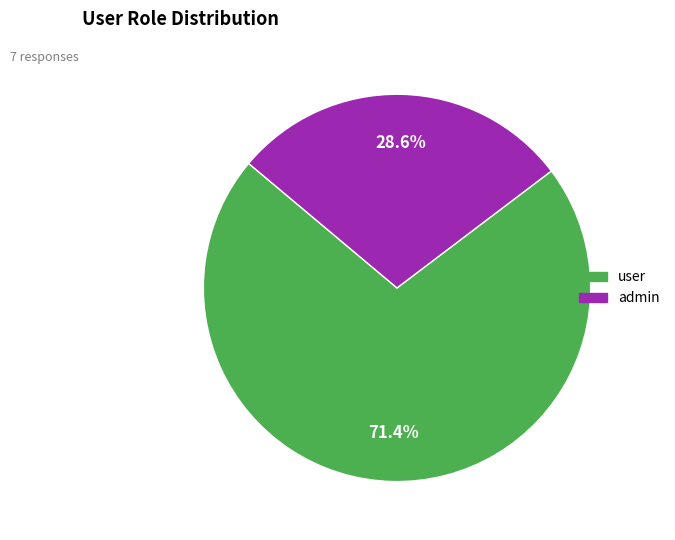

Between user and admin, which is larger?

user